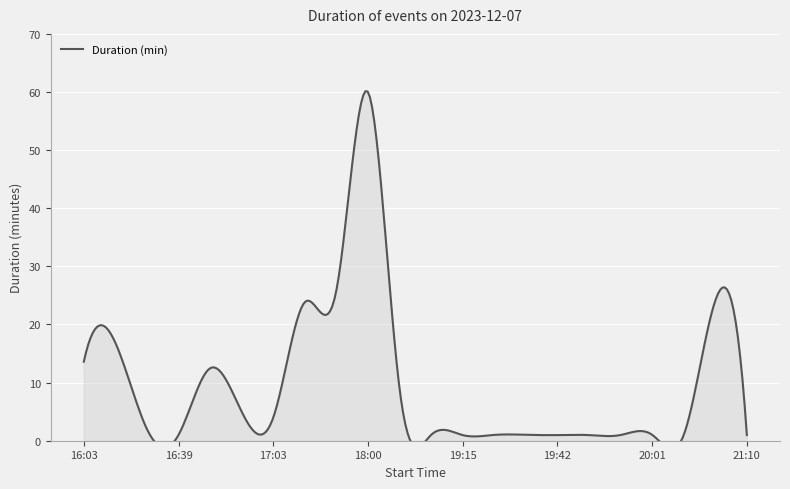

The value at 19:48 is 1.0. True or false?

True